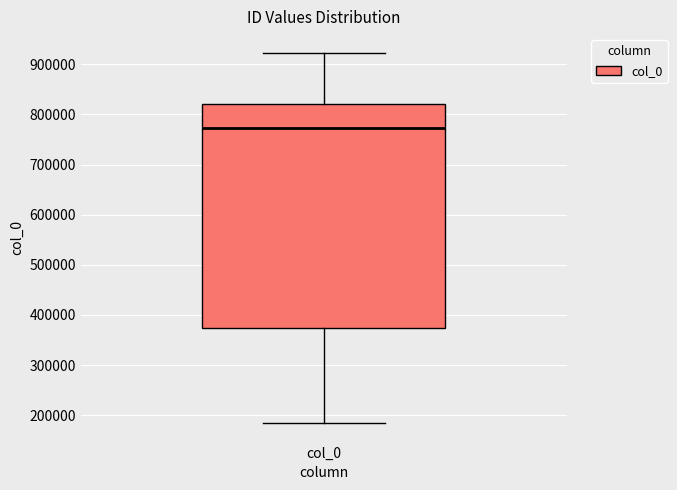

Transcribe this box plot: give where the median line is, the range the box spans, and where the two whiskers end, as read against the y-axis. The values are not printed on the chart, so give them approximately, as read against the axis.

median 770000, box 370000 to 820000, whiskers 180000 to 920000